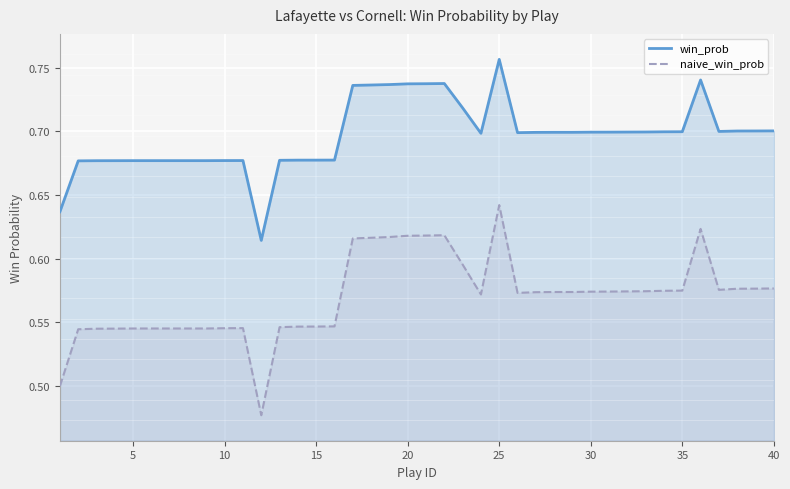

Which category has the highest value in the win_prob series?

25